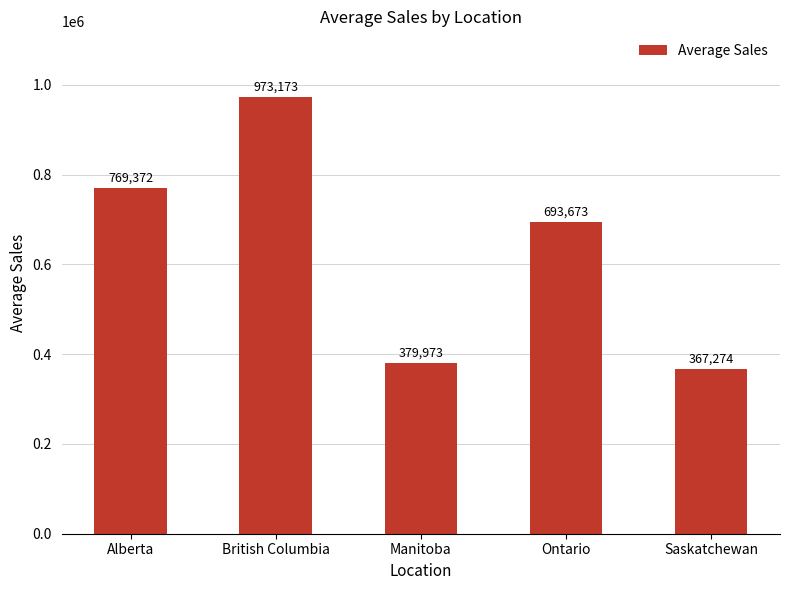

How many data points does each series have?

5